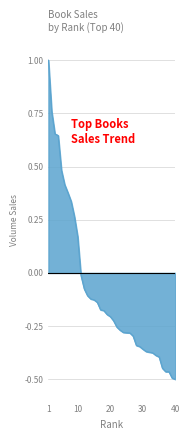

How many values are above zero?

10